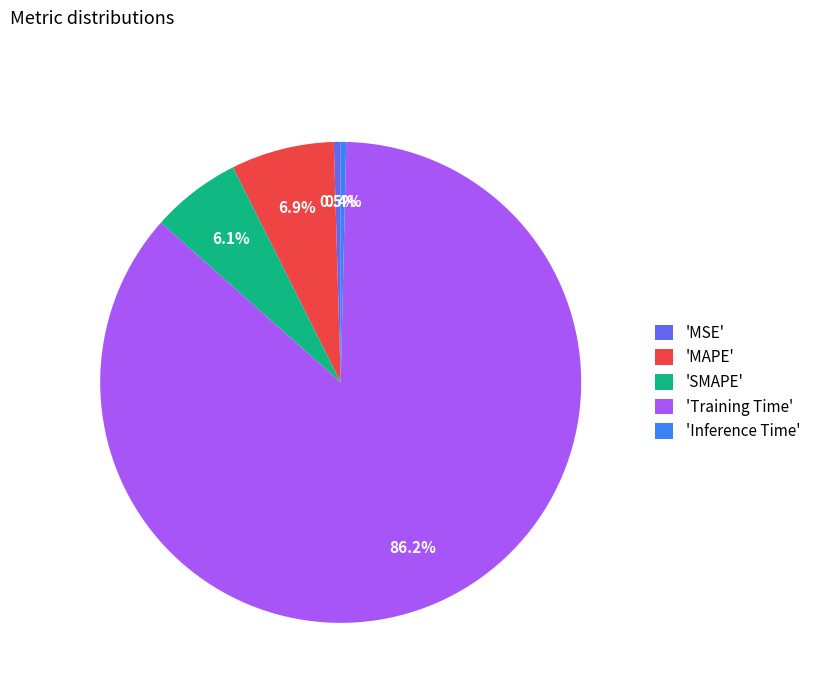

Which category has the biggest portion of the pie?

'Training Time'